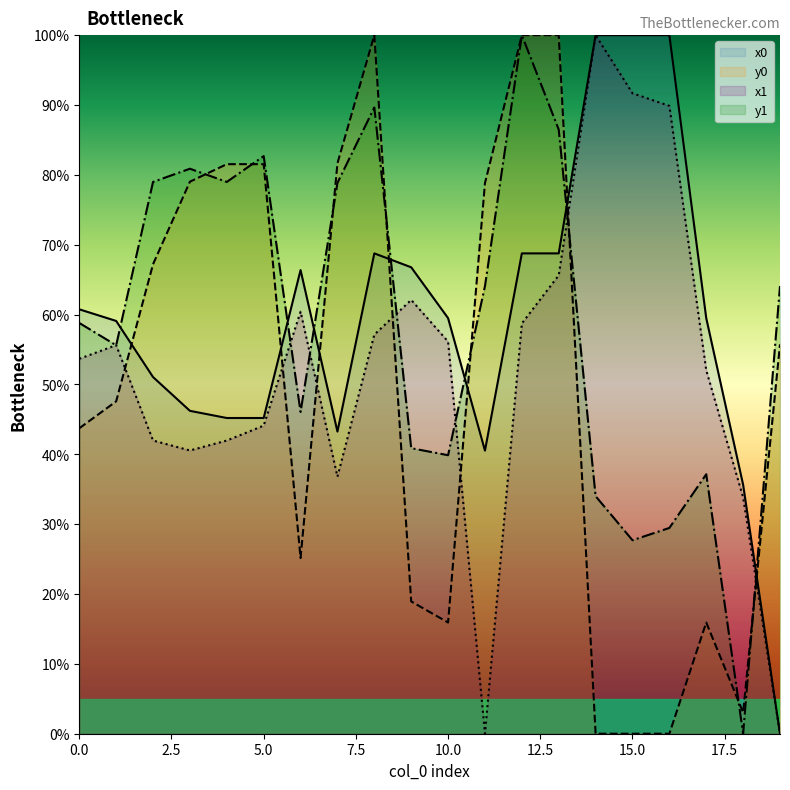

What is the value of the x1 point at the 16th from the left?

91.7